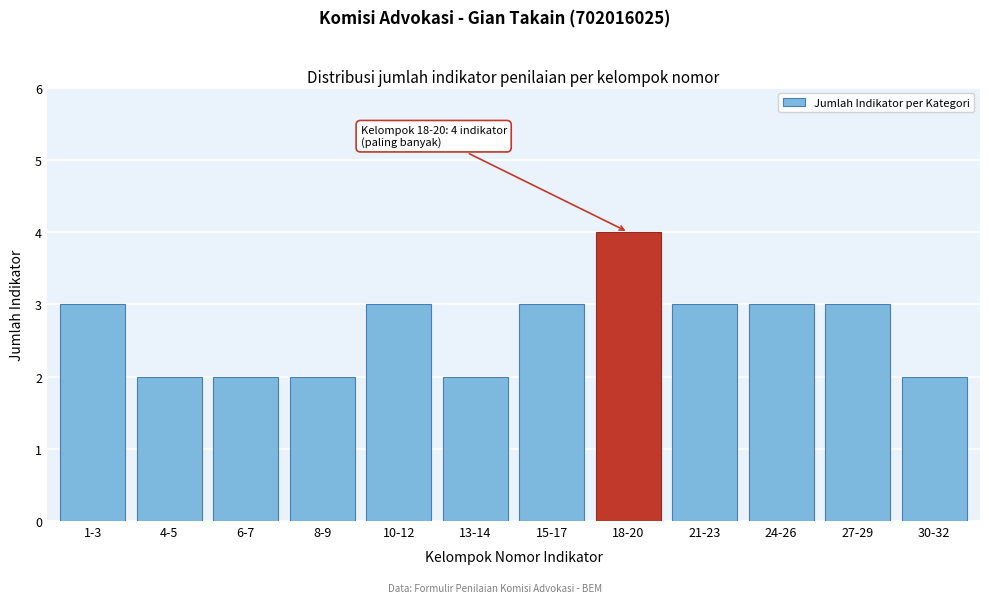

Reading left to right, transcribe all the data shown in this chart.

3	2	2	2	3	2	3	4	3	3	3	2